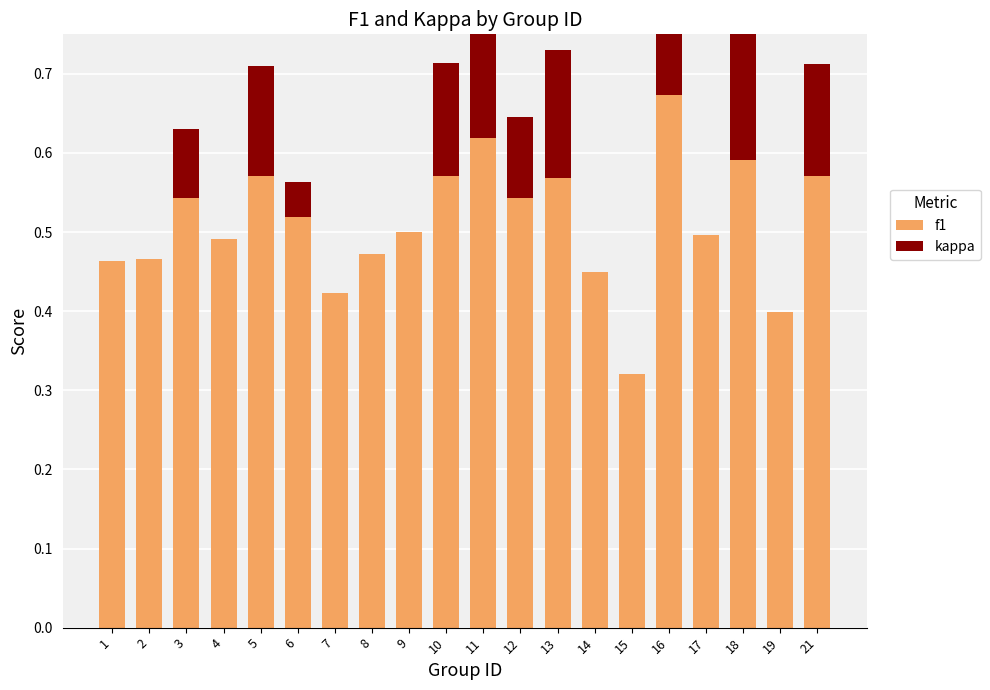

What is the value of the kappa bar at the 11th from the left?

0.3